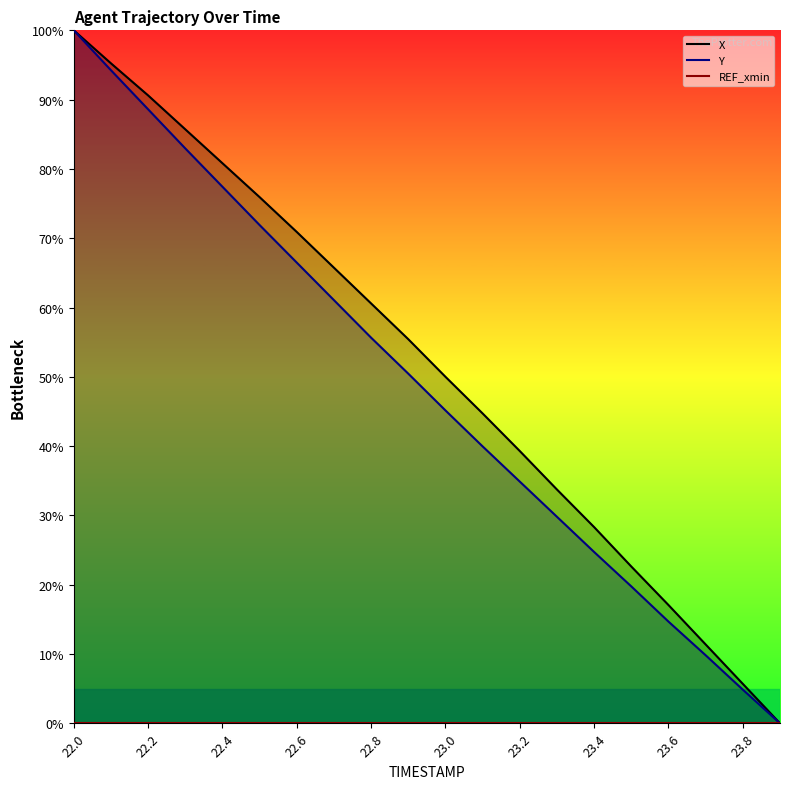

Which category has the highest value in the Y series?

22.0